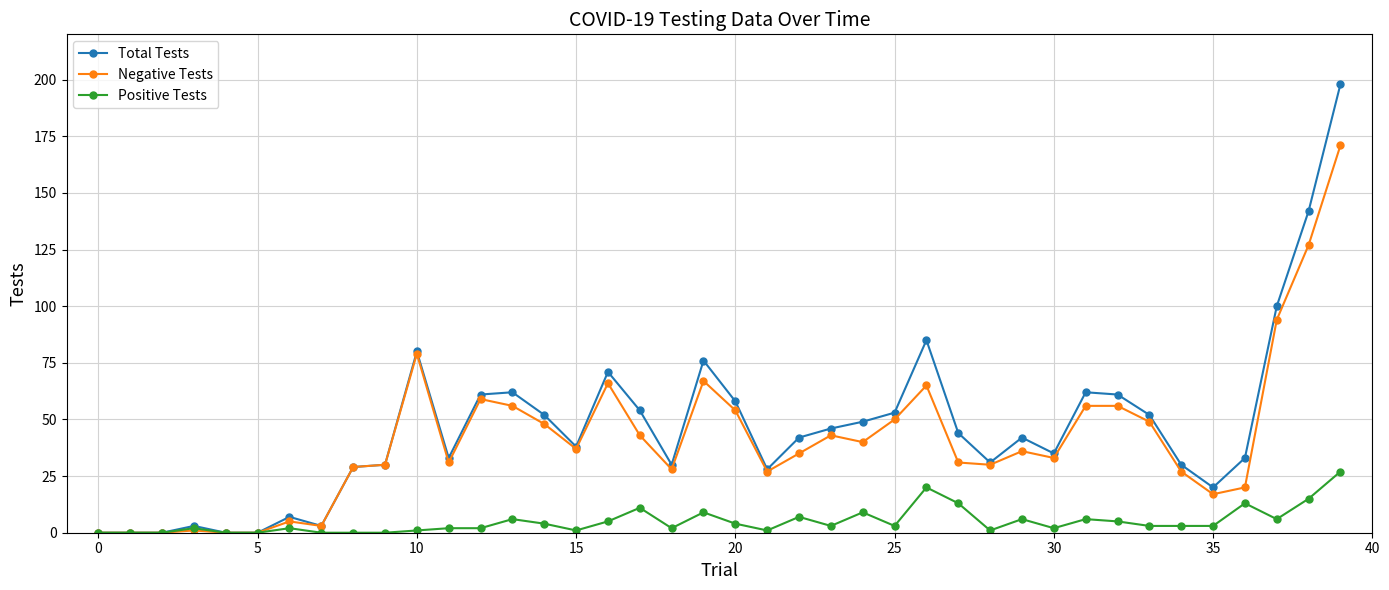

Which series has the largest range (max minus min)?

Total Tests